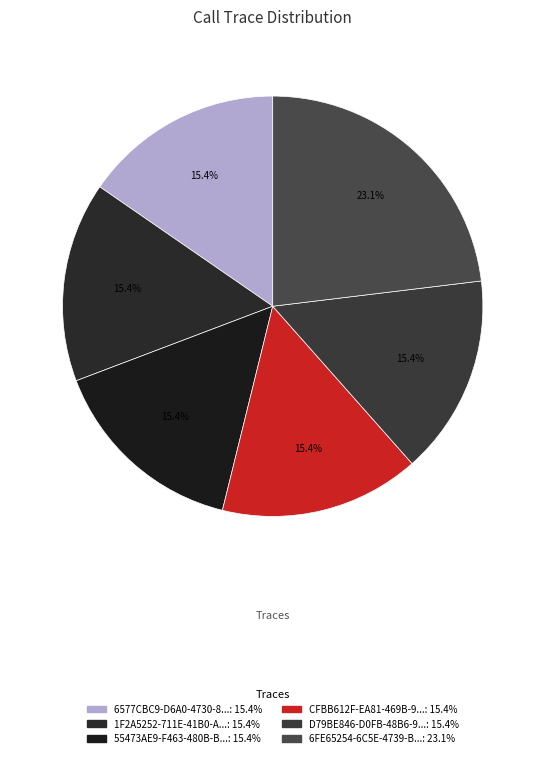

Rank the categories by value from highest to lowest.

6FE65254-6C5E-4739-B6DB-E221B67A8765, 6577CBC9-D6A0-4730-8702-818BE44892E3, 1F2A5252-711E-41B0-AB38-9BD26A23D39E, 55473AE9-F463-480B-B053-5BDEF321C21B, CFBB612F-EA81-469B-9380-188E7D5A4021, D79BE846-D0FB-48B6-9949-6DF89CD6BA00